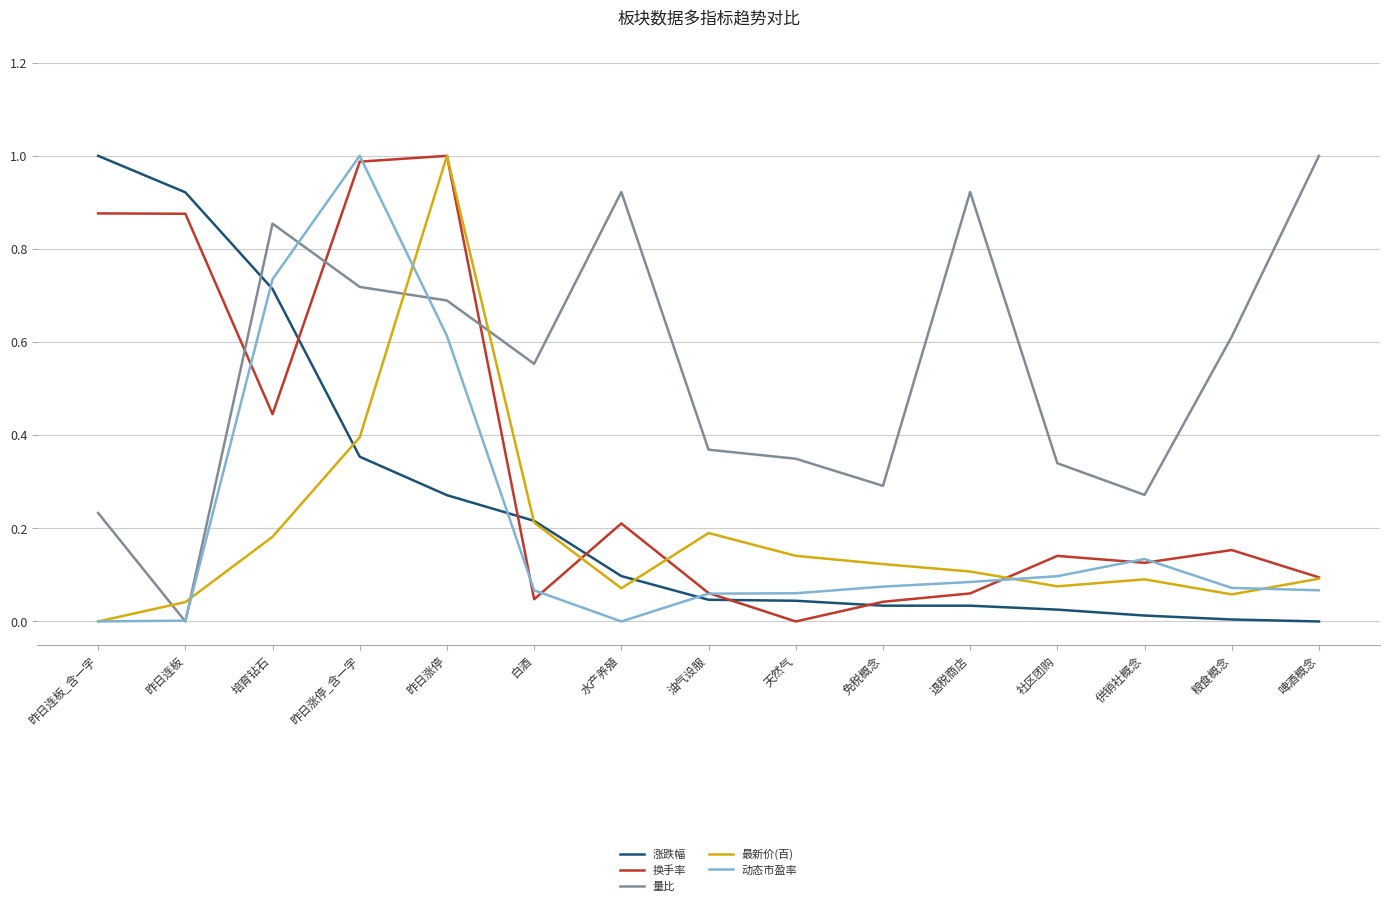

Is the value of 涨跌幅 at 啤酒概念 greater than the value of 量比 at 培育钻石?

No